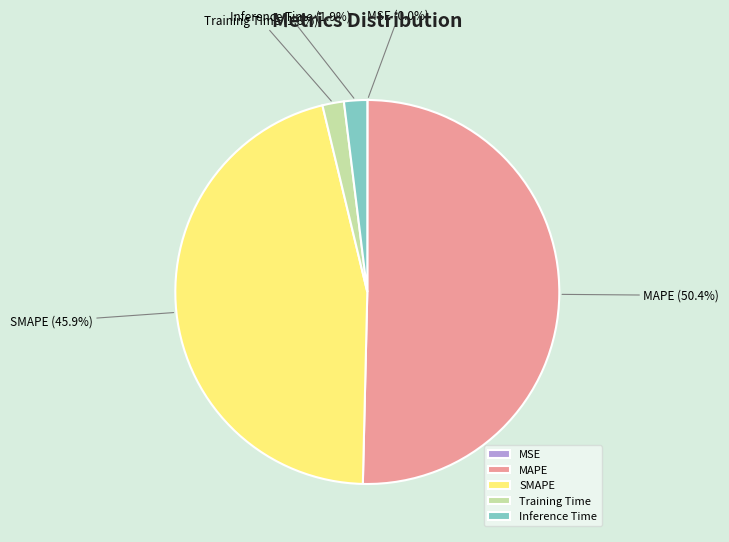

What is the total percentage of MAPE and Inference Time?

52.3%